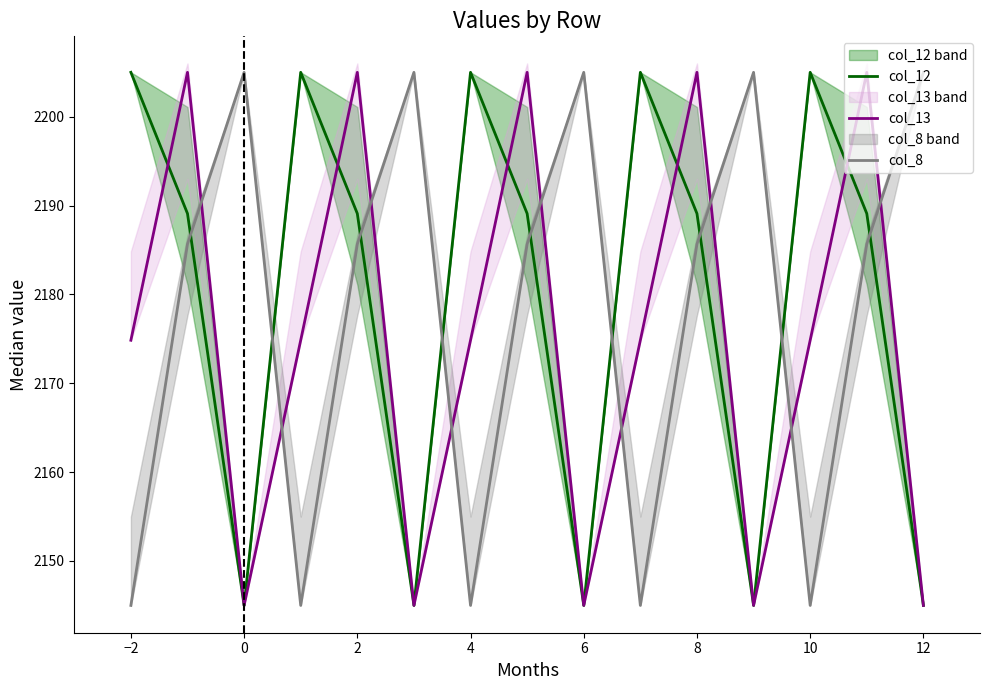

After their last crossing, which series has the higher values: col_8 or col_12?

col_8